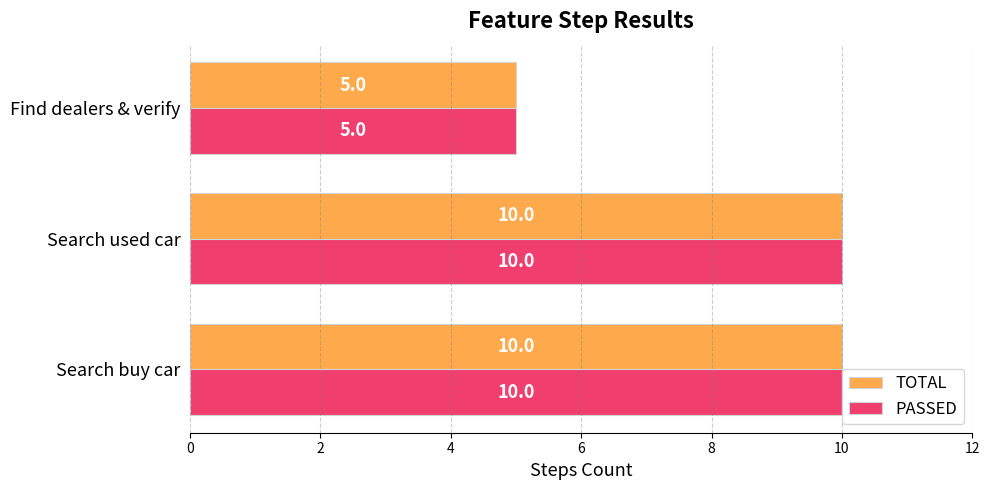

Where is TOTAL nearest to the value 7?

Find dealers & verify